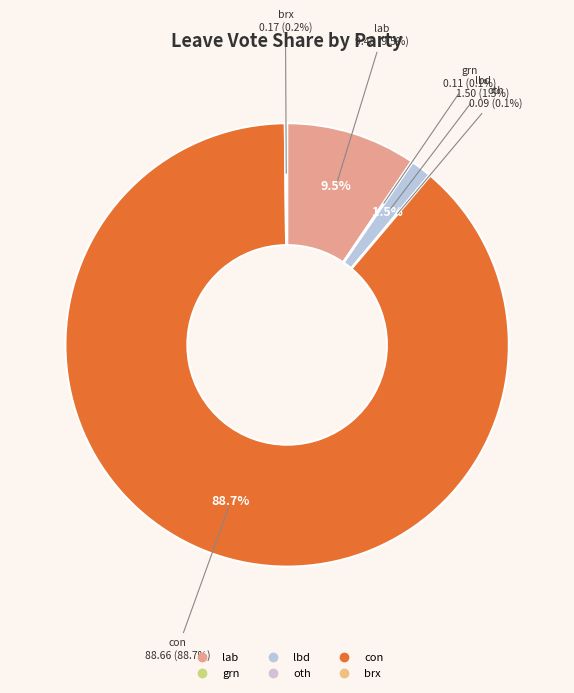

How many segments does this pie chart have?

6